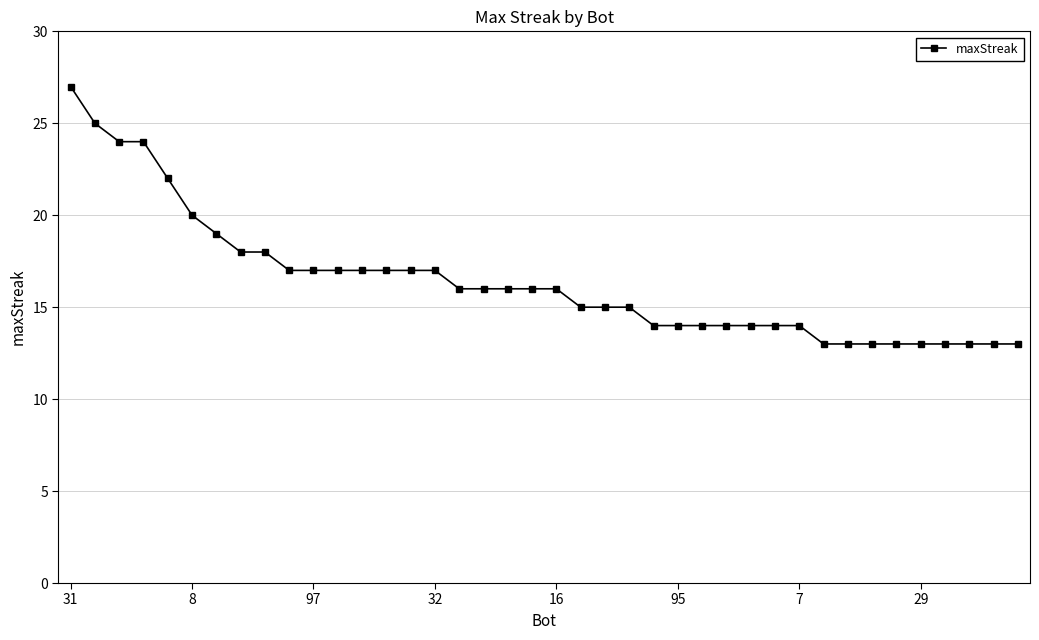

What is the value of the 35th point from the left?

13